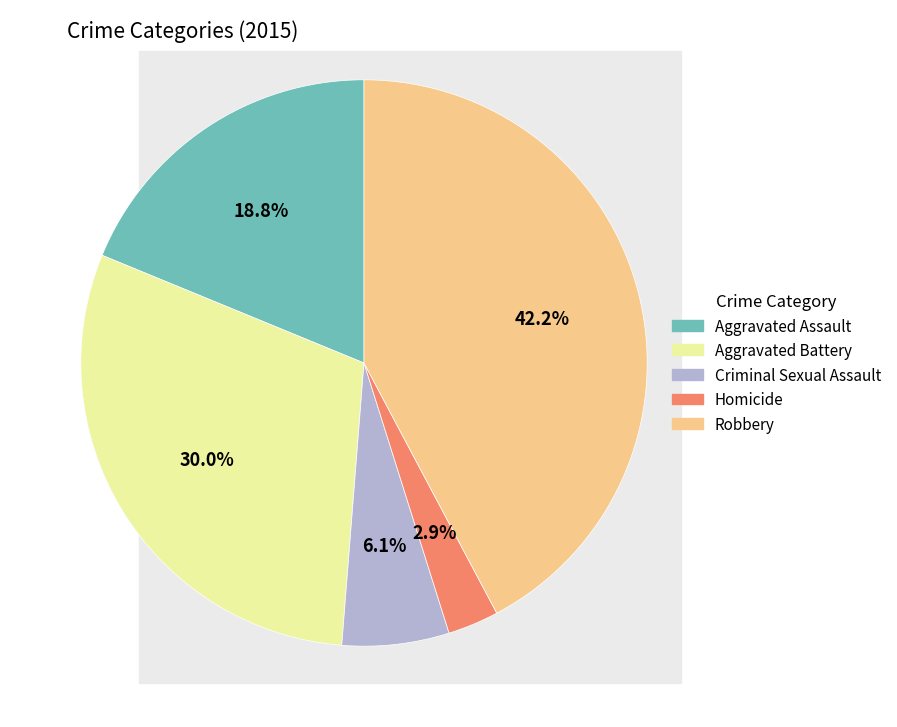

What percentage is the Criminal Sexual Assault slice, to the nearest percent?

6%